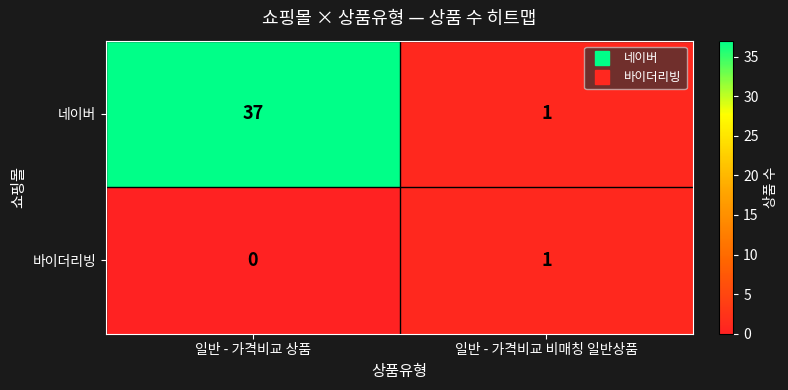

At how many categories does at least one series exceed 19?

1